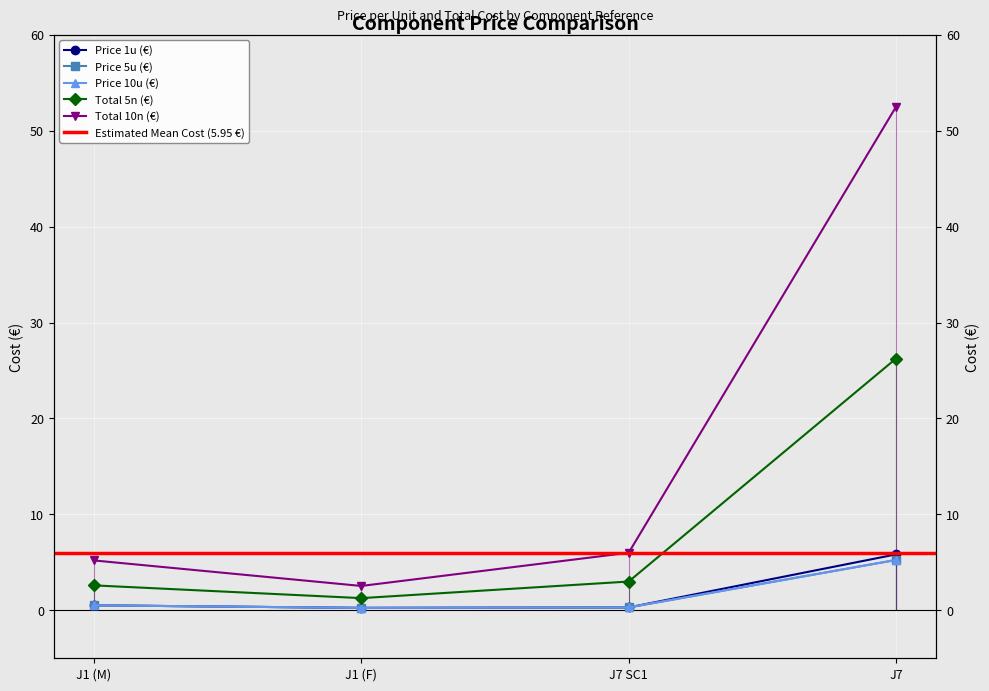

True or false: Price 10u (€) has a value of 0.3 at J1 (M).

False